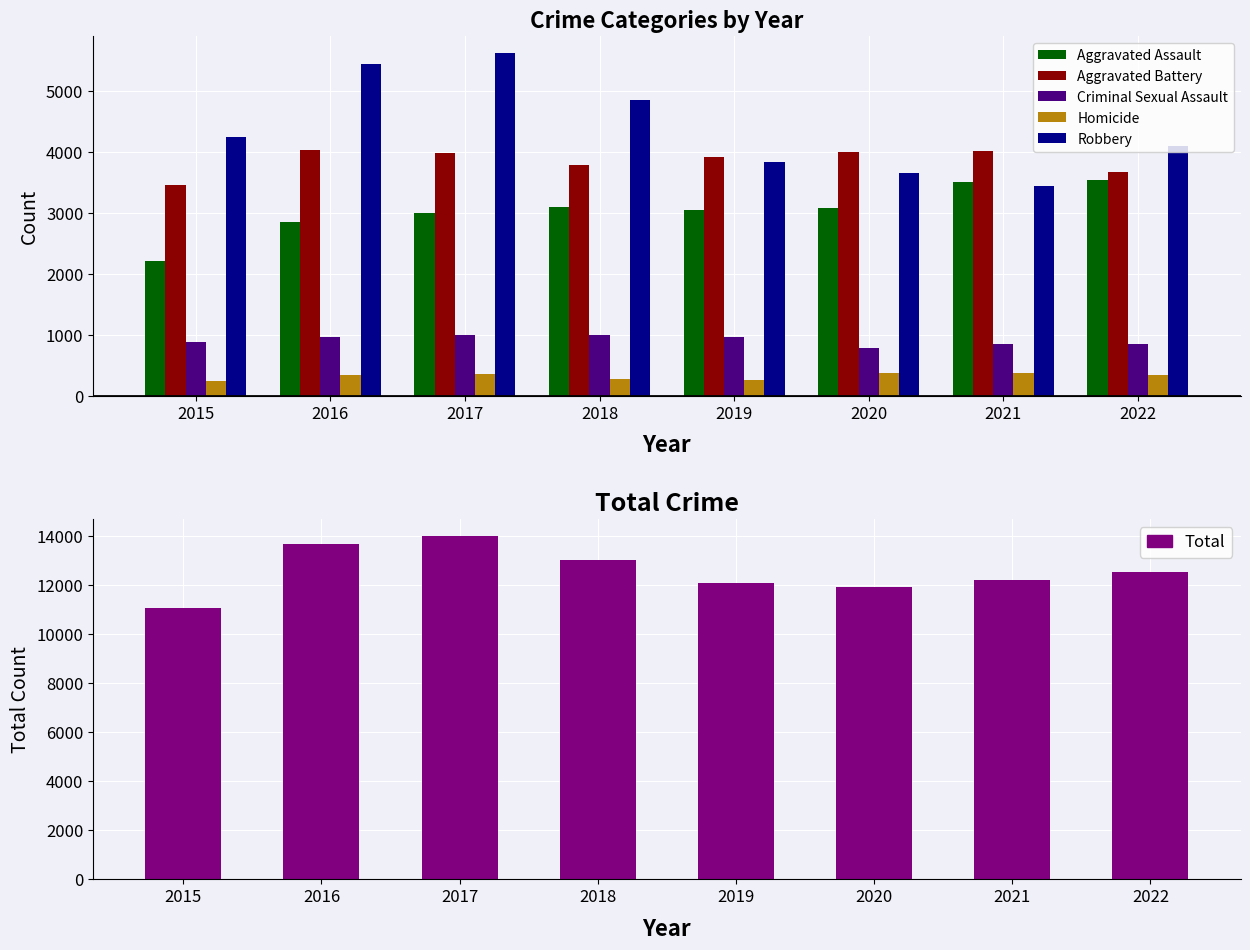

Reading left to right, transcribe all the data shown in this chart.

Aggravated Assault: 2217	2850	3009	3105	3057	3084	3509	3538
Aggravated Battery: 3469	4042	3996	3798	3929	3998	4017	3677
Criminal Sexual Assault: 891	969	1001	998	973	781	847	862
Homicide: 239	348	354	277	257	377	375	342
Robbery: 4257	5449	5631	4856	3843	3656	3440	4111
Total: 11073	13658	13991	13034	12059	11896	12188	12530